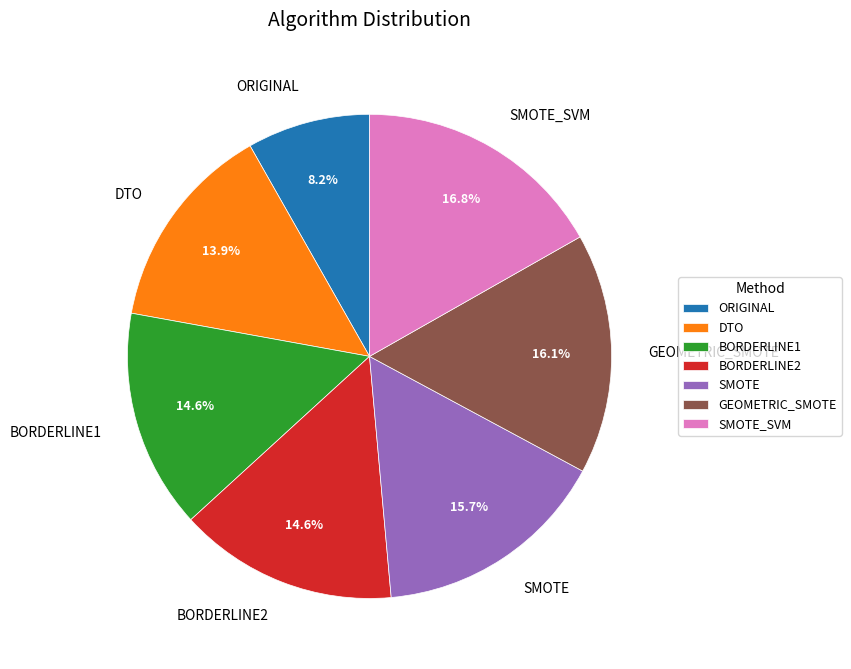

Does SMOTE account for over 50% of the chart?

No